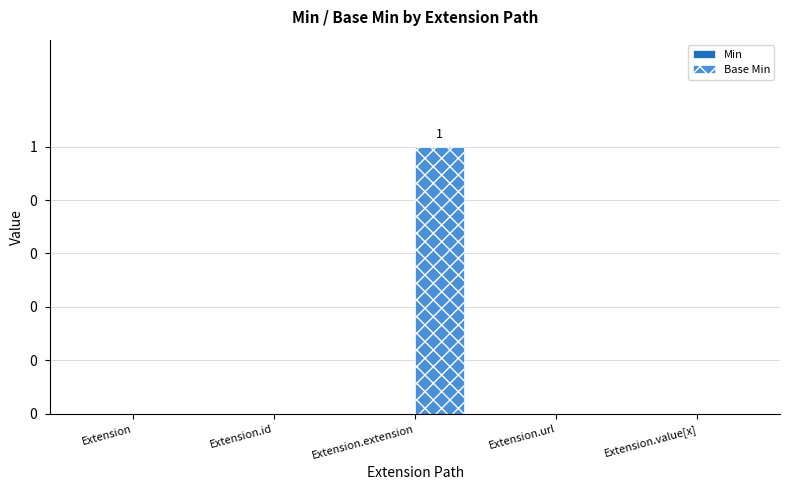

Count the number of categories in the chart.

5